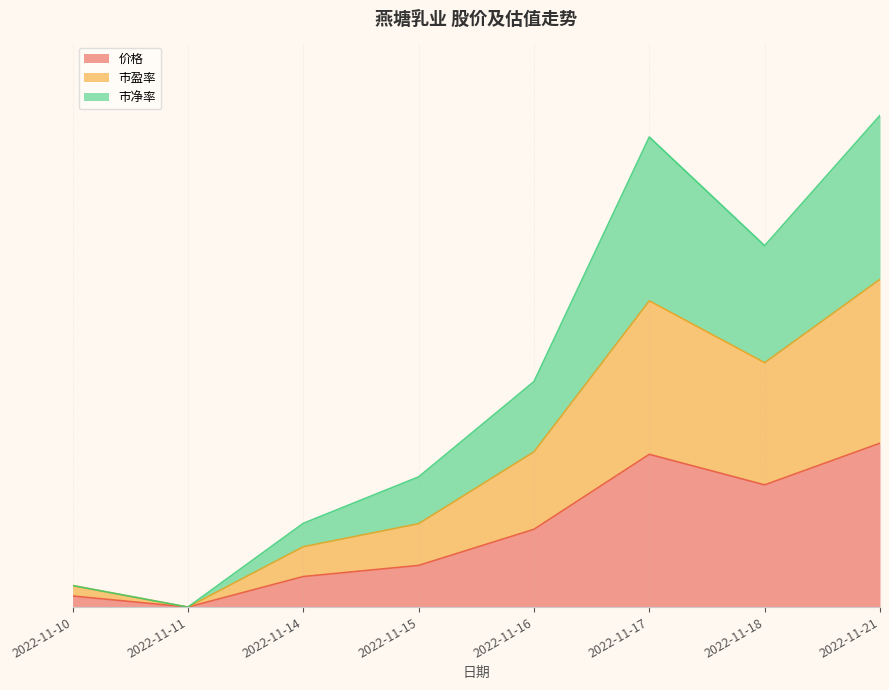

What value does the 价格 series have at 2022-11-21?

1.0